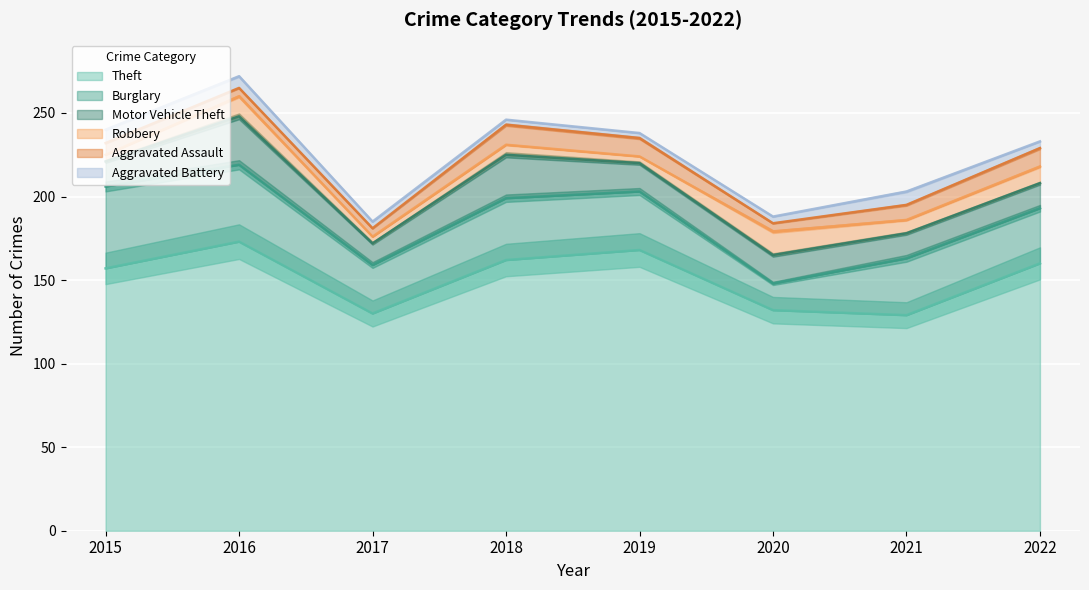

The Robbery series shows 4 at 2020. True or false?

False